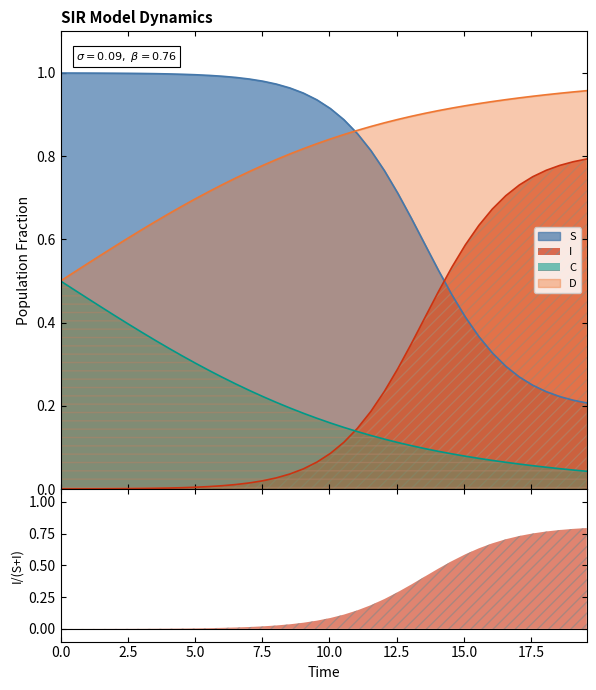

True or false: D and I cross at least once.

False